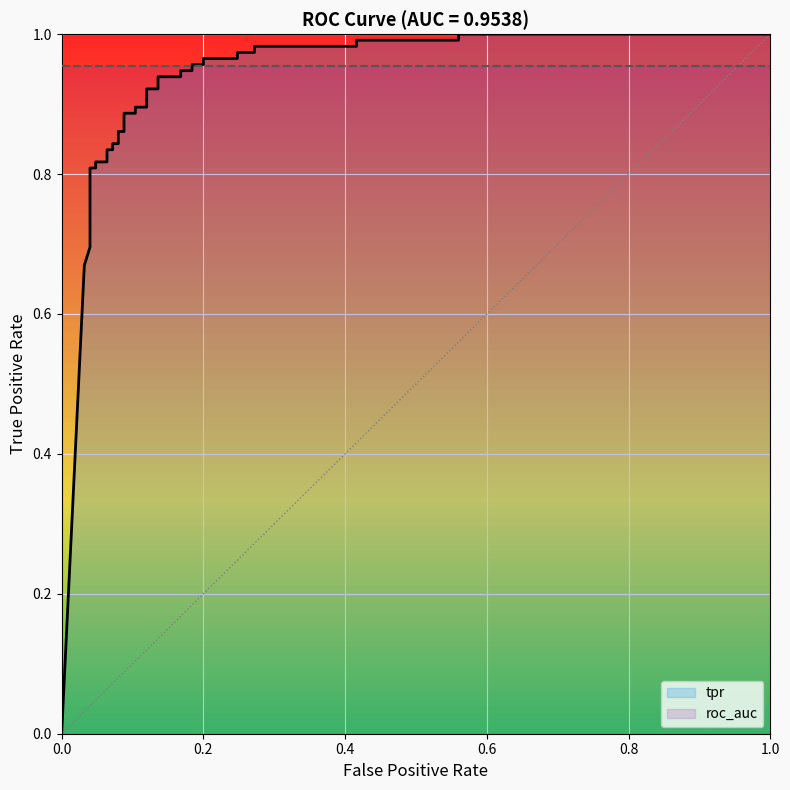

What is the average value?

0.9